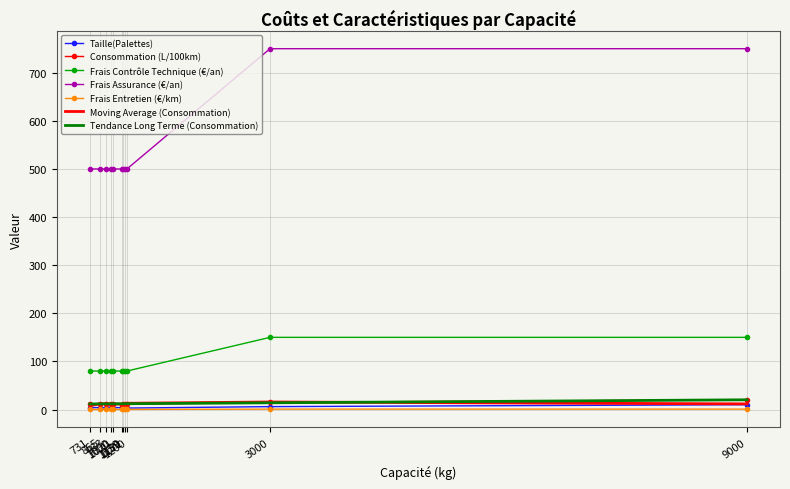

Which series has the largest total across all categories?

Frais Assurance (€/an)